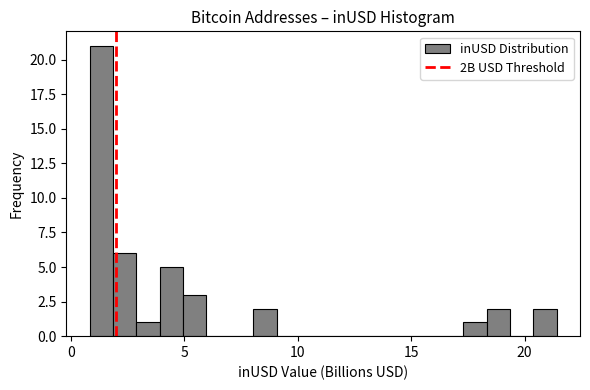

Read against the x-axis, roughly where is the centre of the tallest bar?

1.5